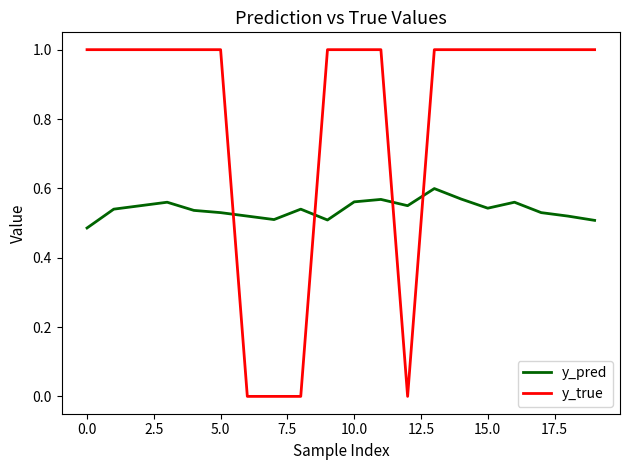

Which series has the widest spread of values?

y_true